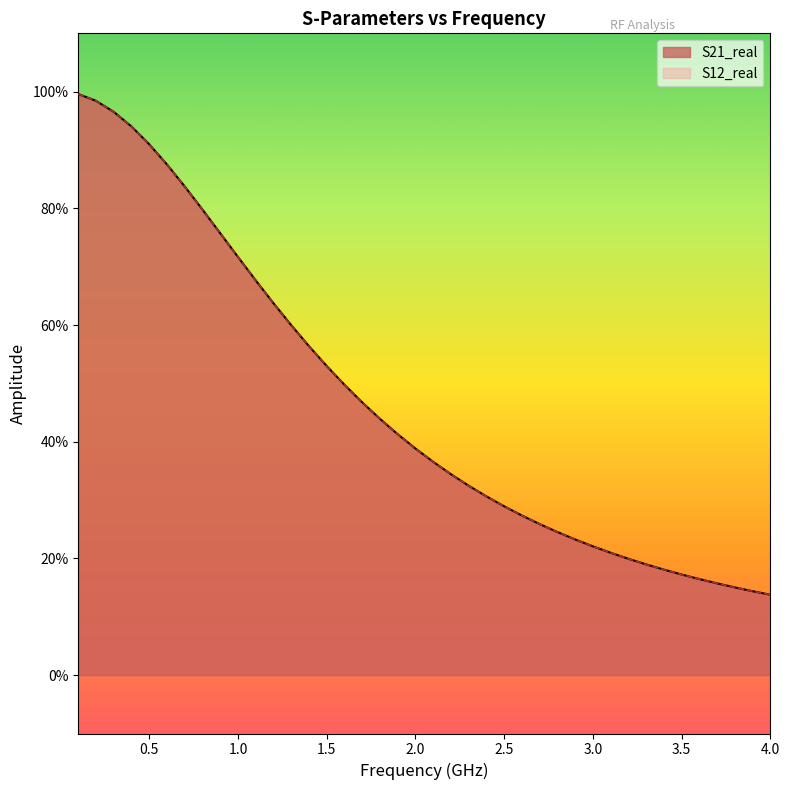

Does the chart display data point markers on the line(s)?

No